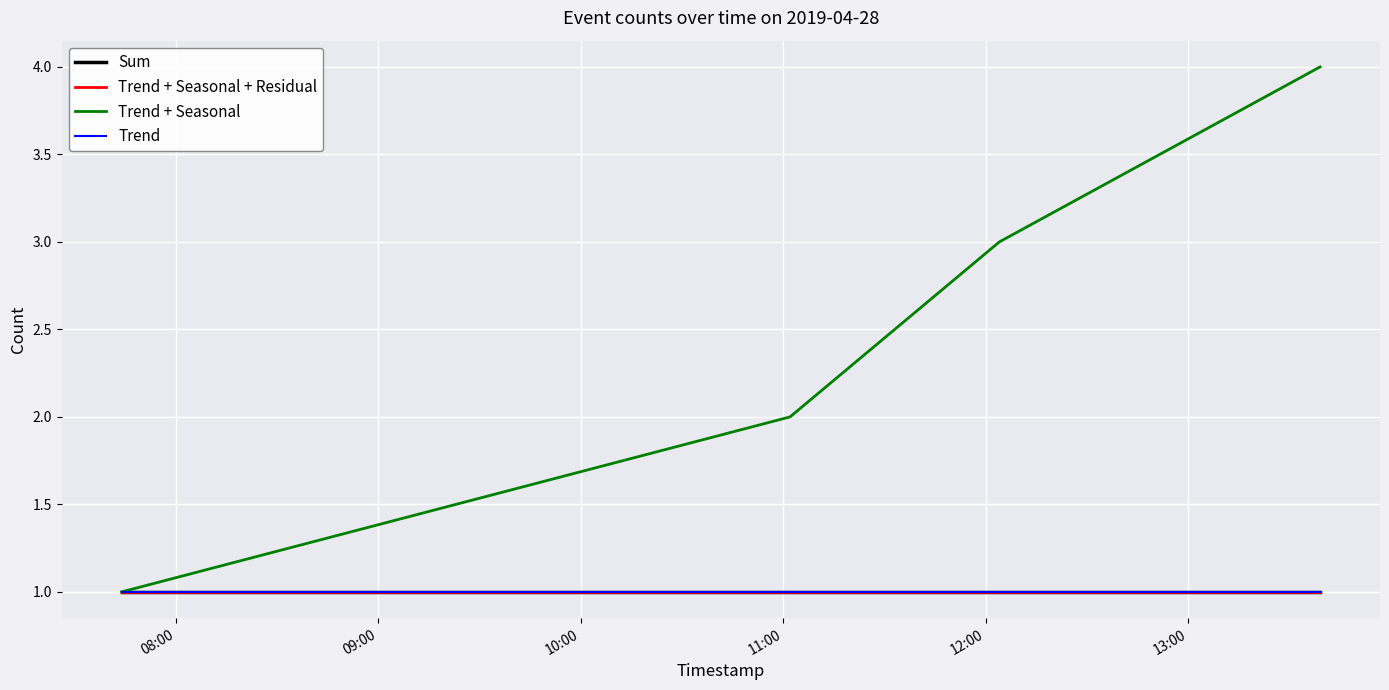

What is the maximum value shown in the chart?

4